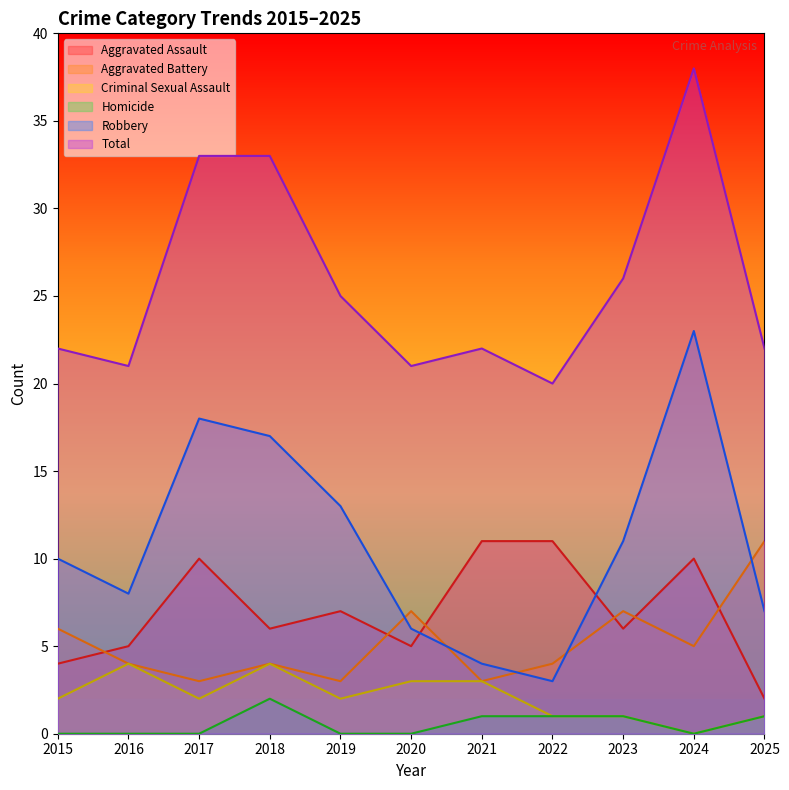

What is the difference between the maximum and minimum values in the Homicide series?

2